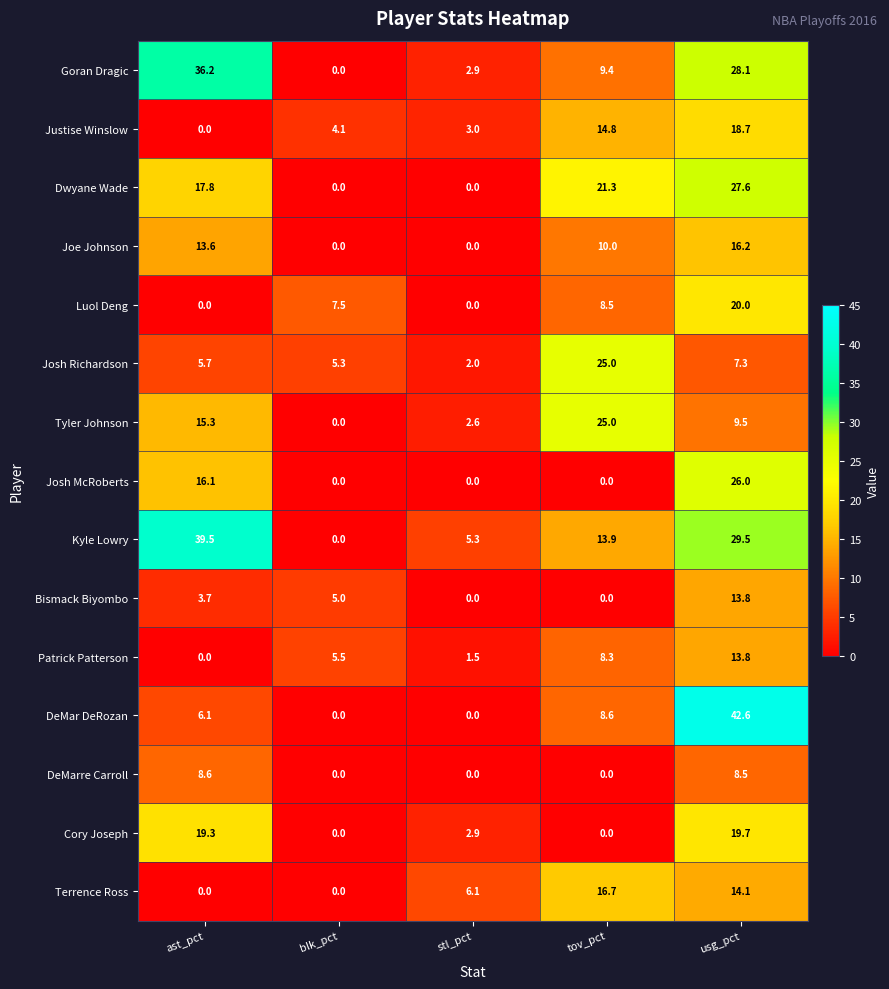

The Tyler Johnson series shows 8.7 at blk_pct. True or false?

False